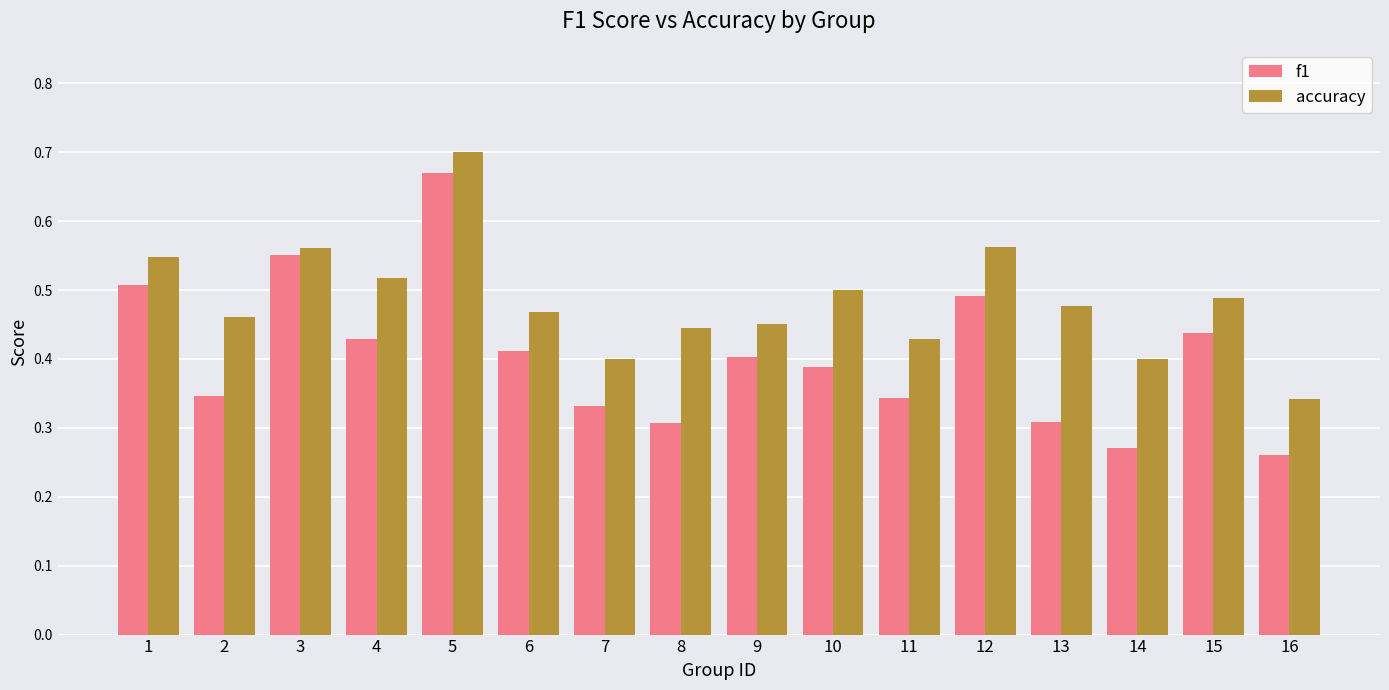

Where is f1 nearest to the value 0?

16